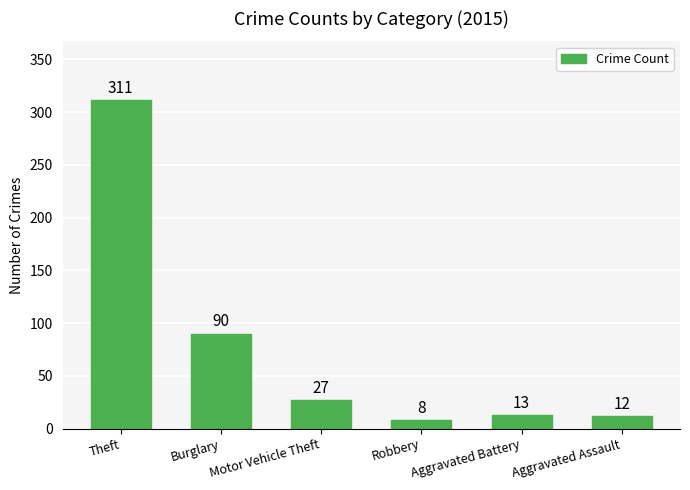

What is the smallest value displayed?

8